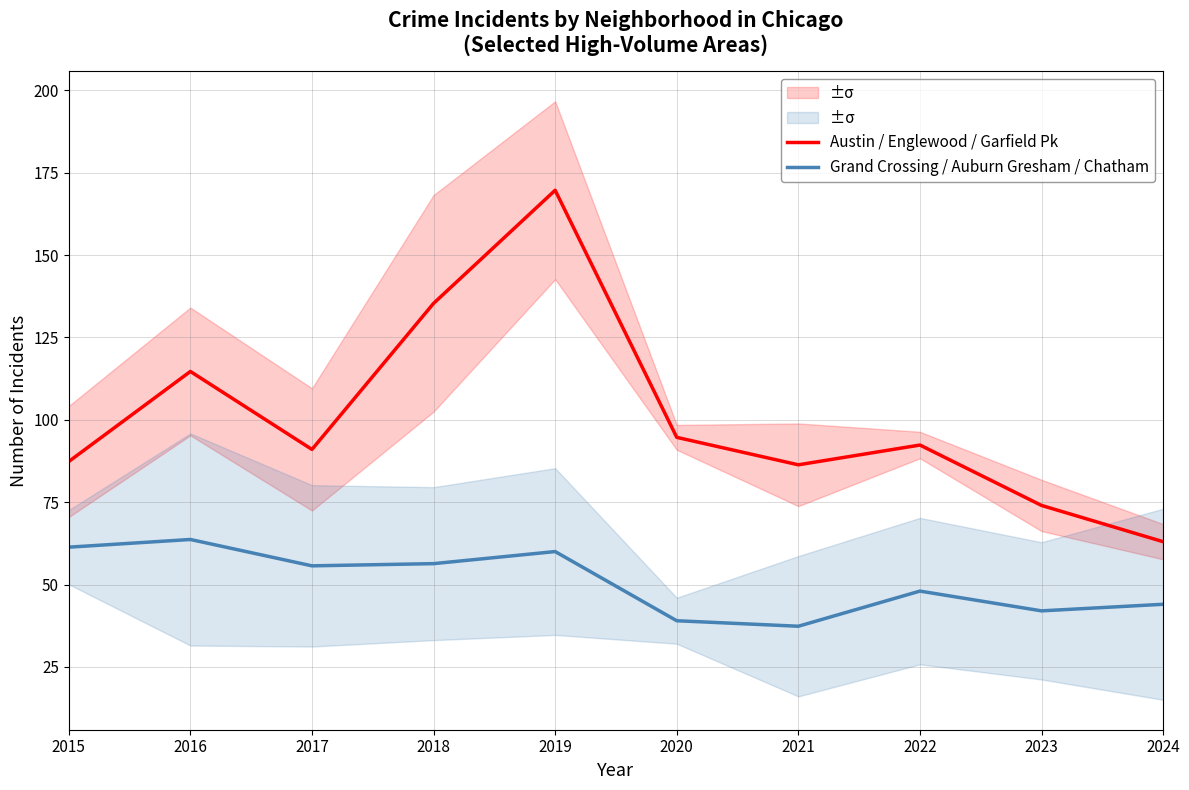

What is the difference between the Austin / Englewood / Garfield Pk values at 2023 and 2024?

11.0